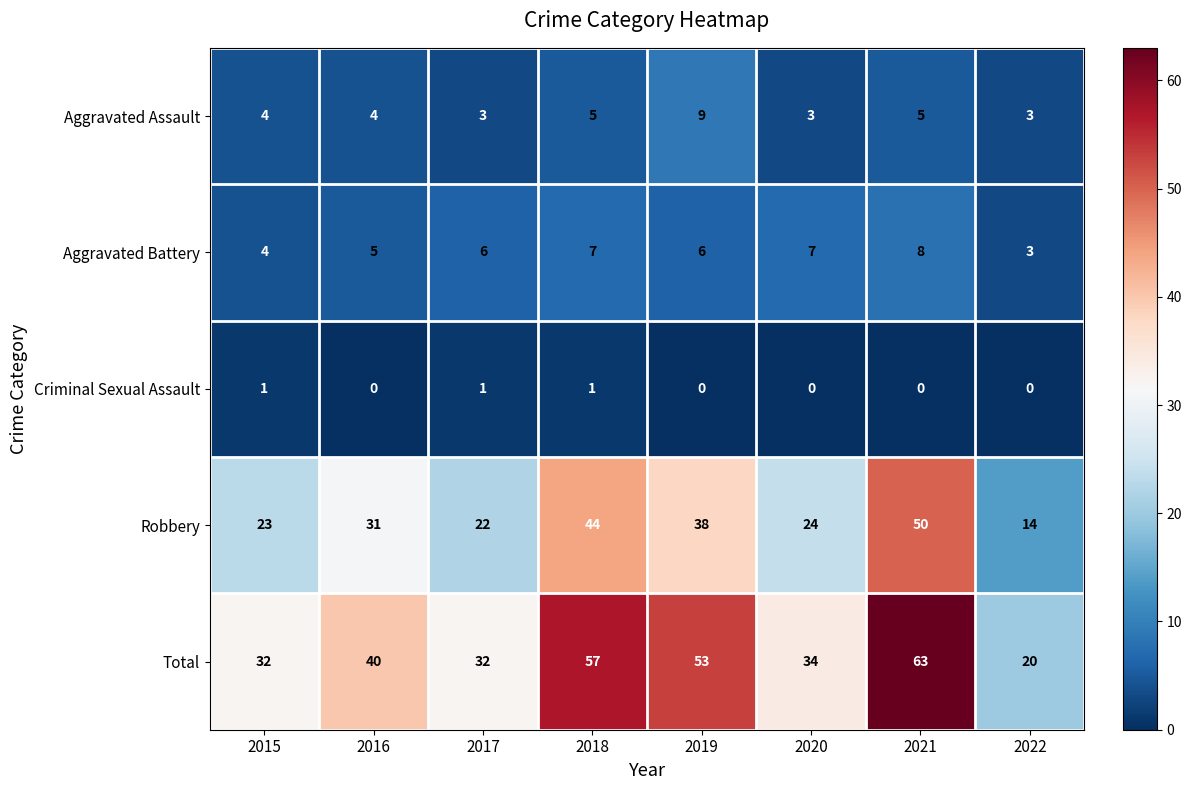

True or false: Aggravated Assault has a value of 3 at 2016.

False